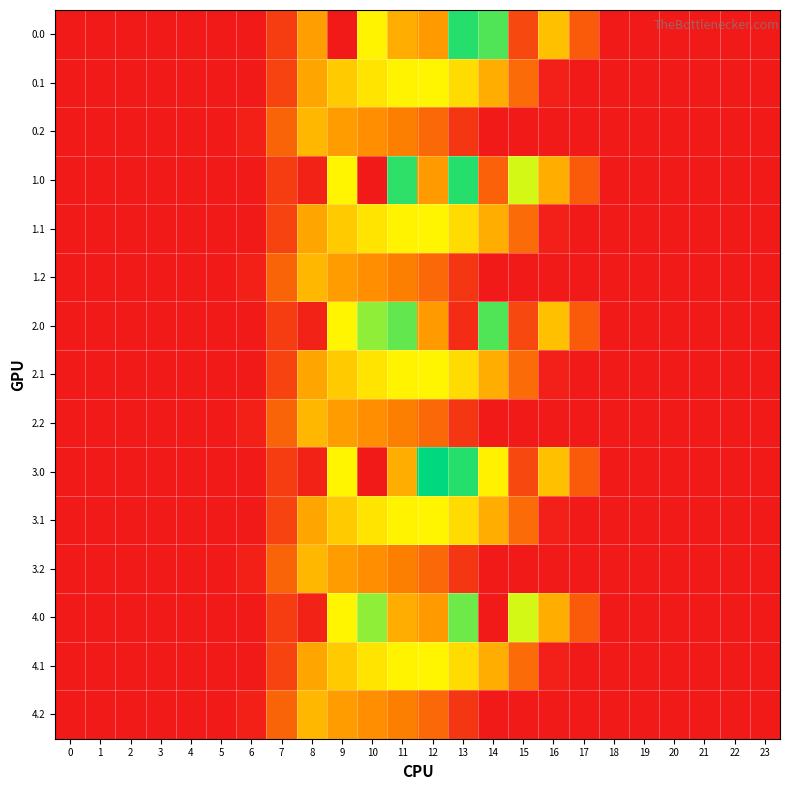

At which category is the sum across all series the highest?

11